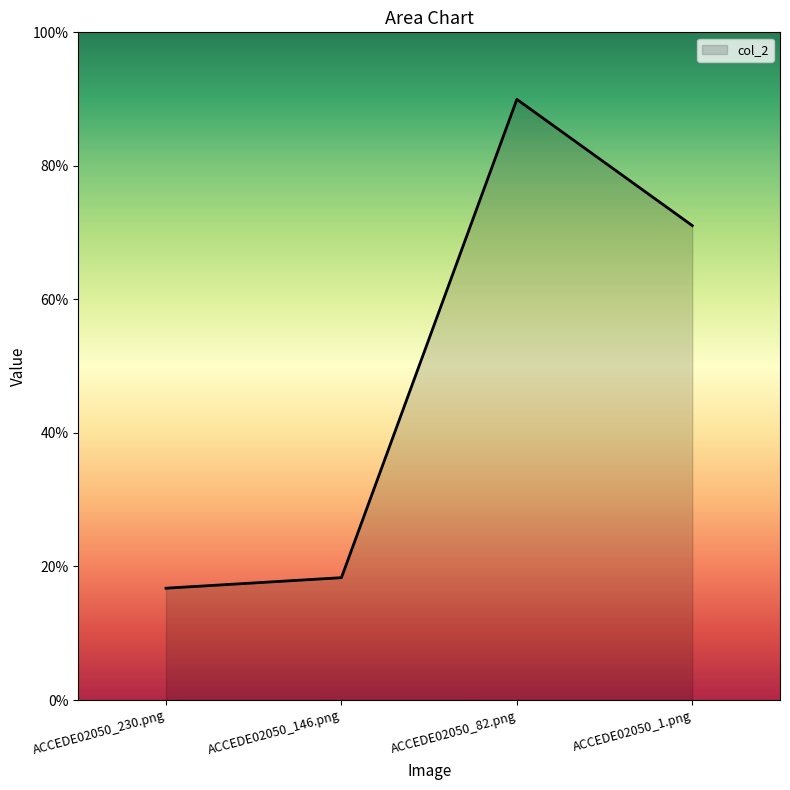

Does the chart display data point markers on the line(s)?

No